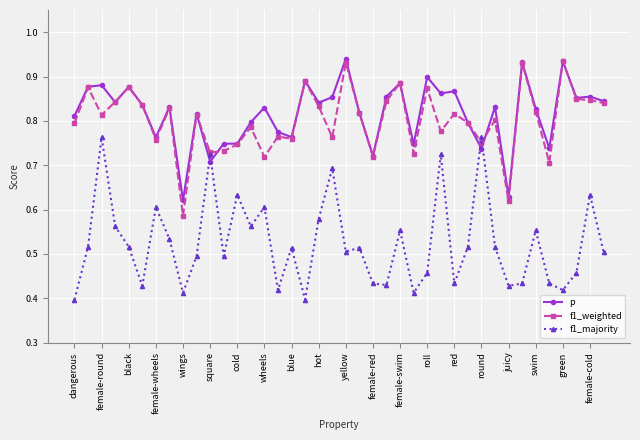

After their last crossing, which series has the higher values: p or f1_majority?

p